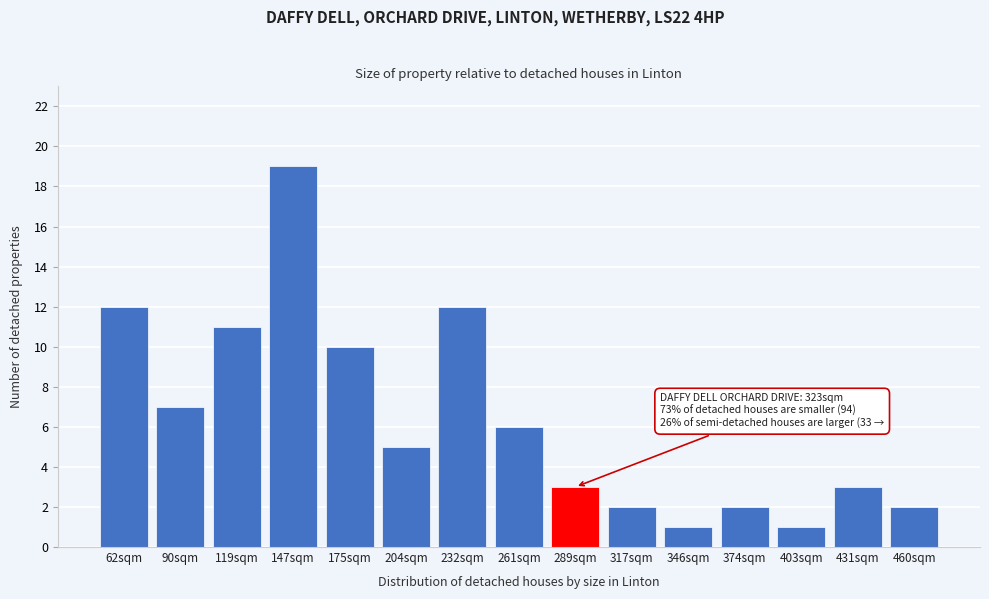

Reading left to right, transcribe all the data shown in this chart.

62sqm=12	90sqm=7	119sqm=11	147sqm=19	175sqm=10	204sqm=5	232sqm=12	261sqm=6	289sqm=3	317sqm=2	346sqm=1	374sqm=2	403sqm=1	431sqm=3	460sqm=2